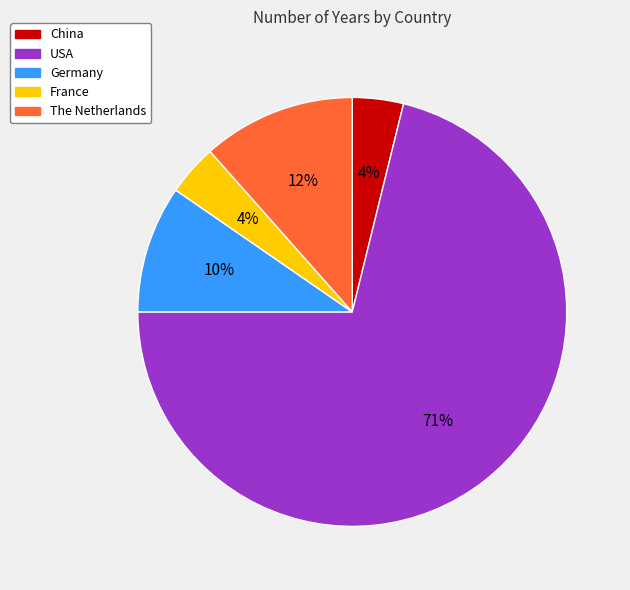

To the nearest percent, what portion does Germany represent?

10%